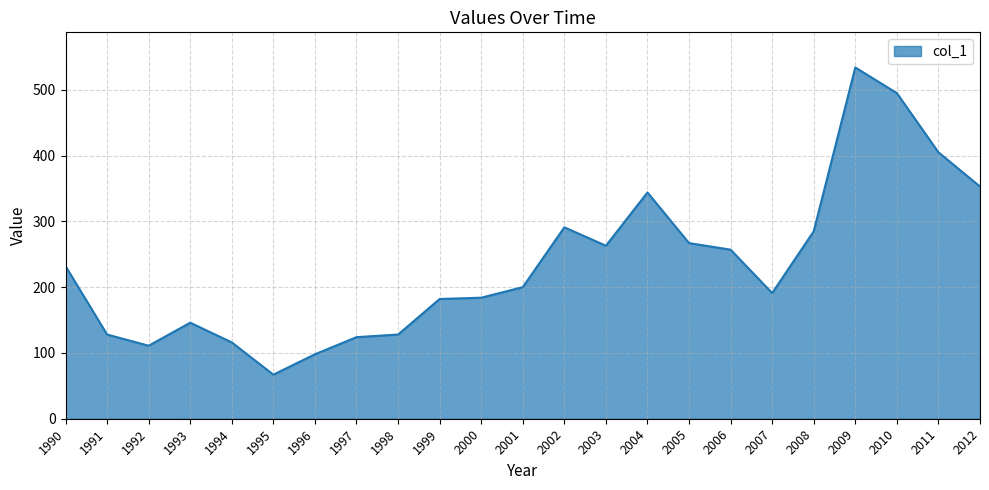

What is the smallest value displayed?

67